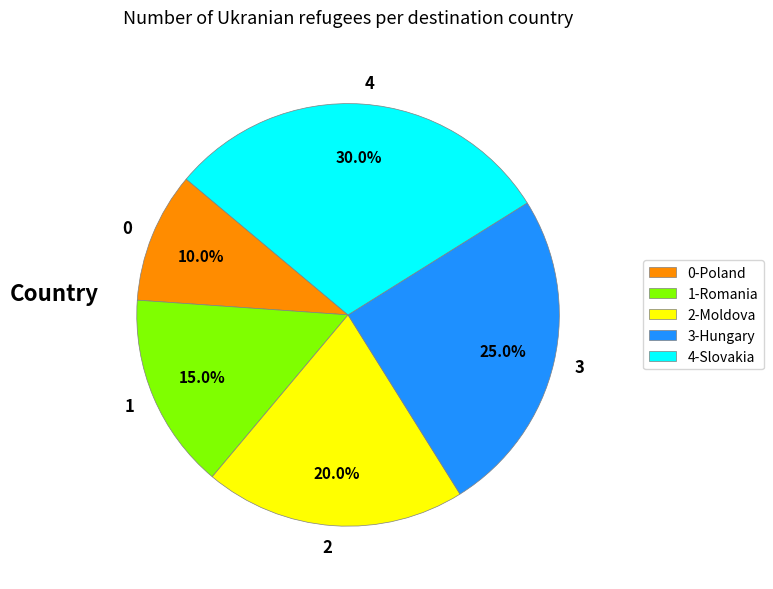

To the nearest percent, what is the difference between the largest and smallest slice percentages?

20%